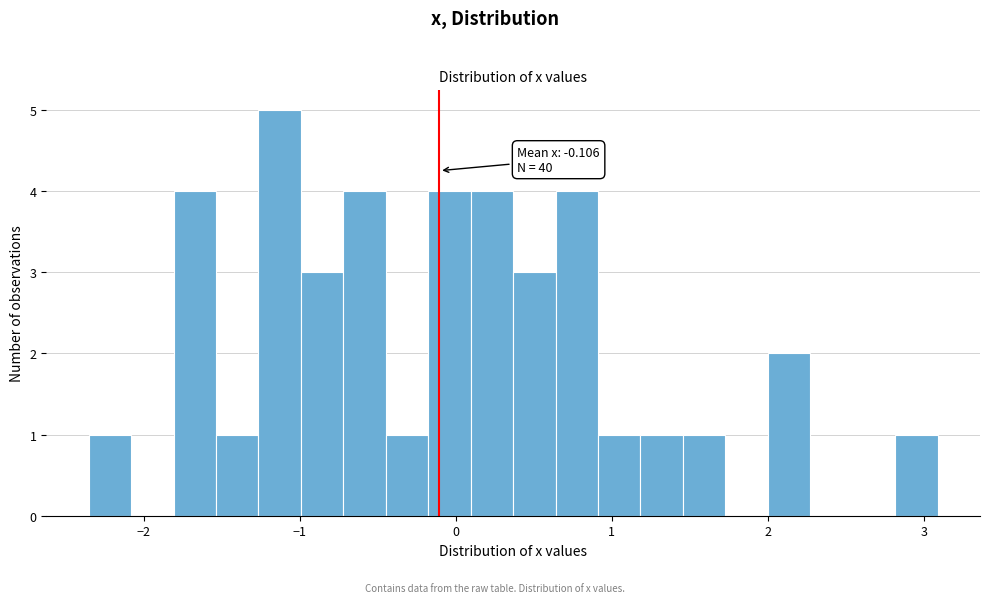

Read against the x-axis, roughly where is the centre of the tallest bar?

-1.1